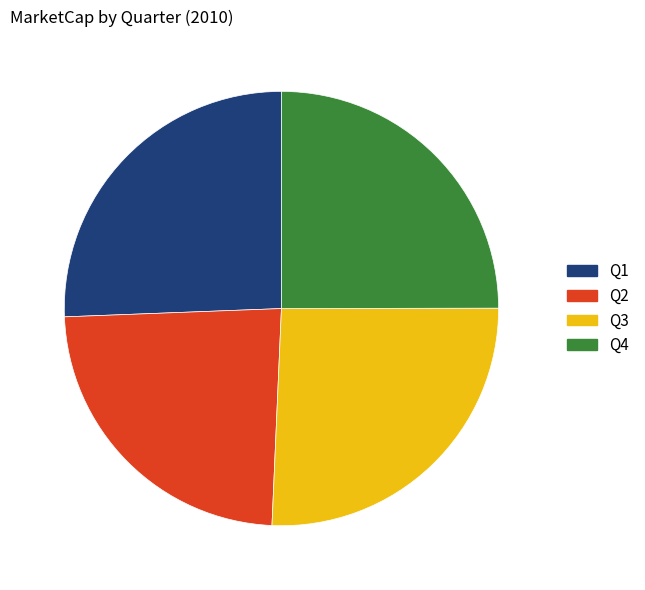

Between Q1 and Q4, which is larger?

Q1